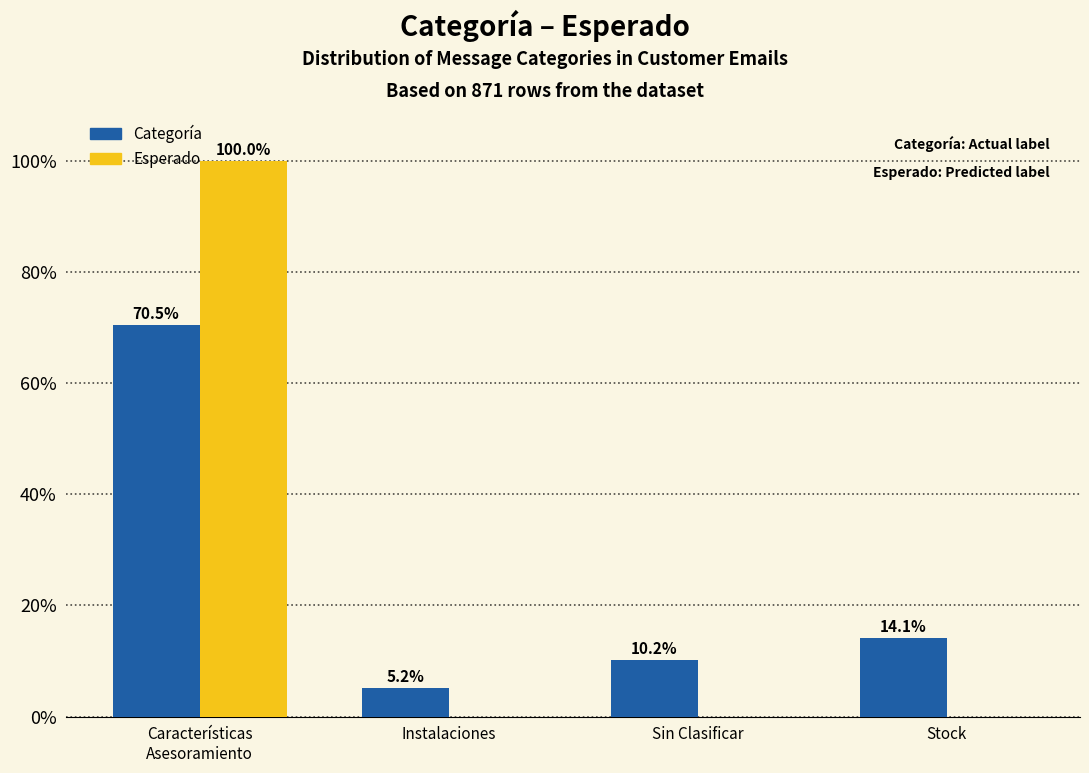

What is the greatest value displayed?

100.0